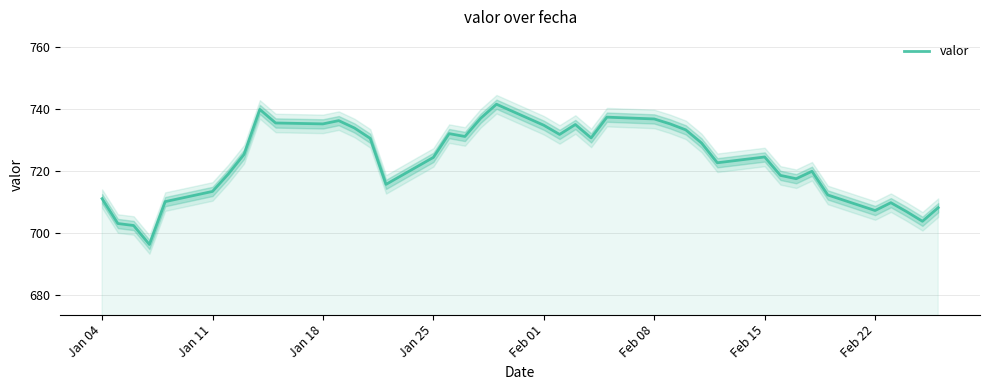

What is the maximum value for valor?

741.4